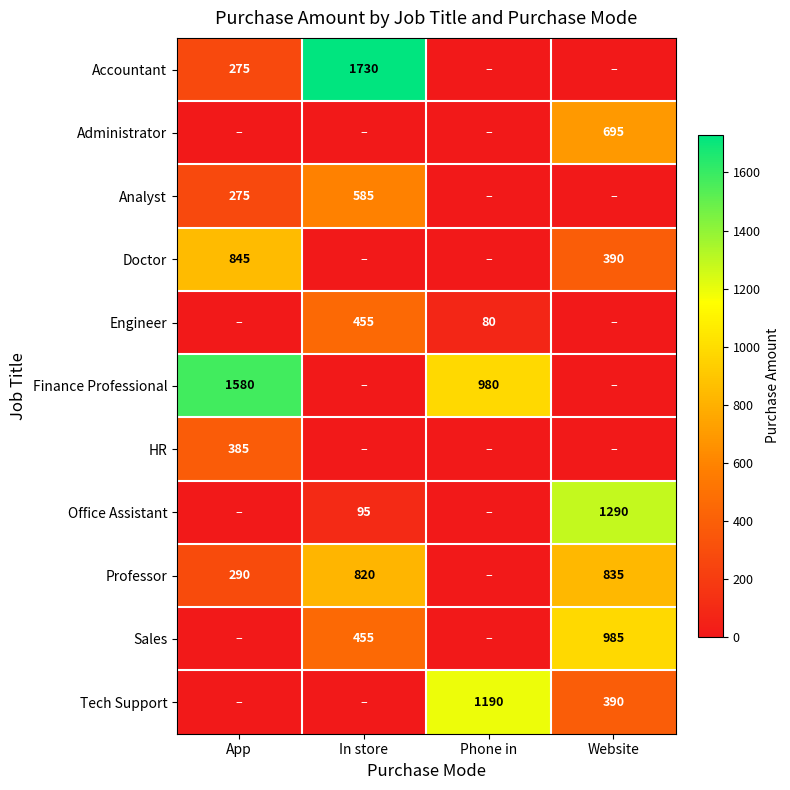

The Analyst series shows 359 at App. True or false?

False